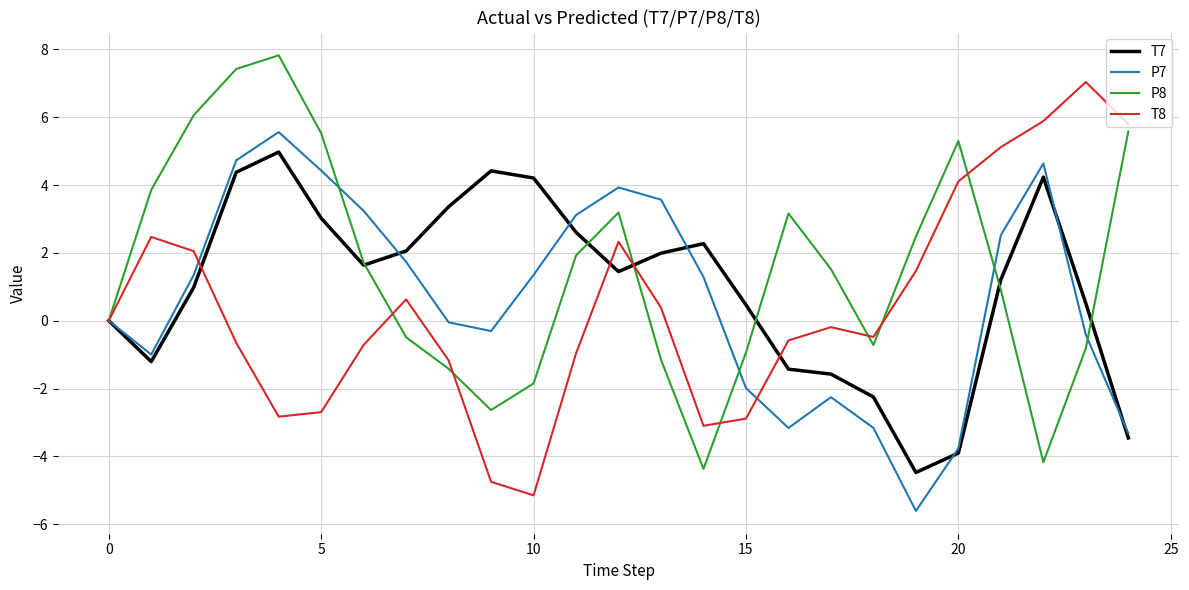

What is the greatest value displayed?

7.8